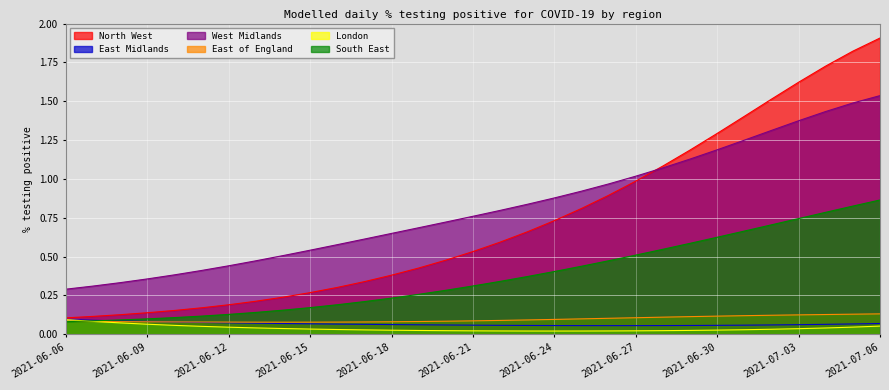

Which category has the lowest value in the West Midlands series?

2021-06-06